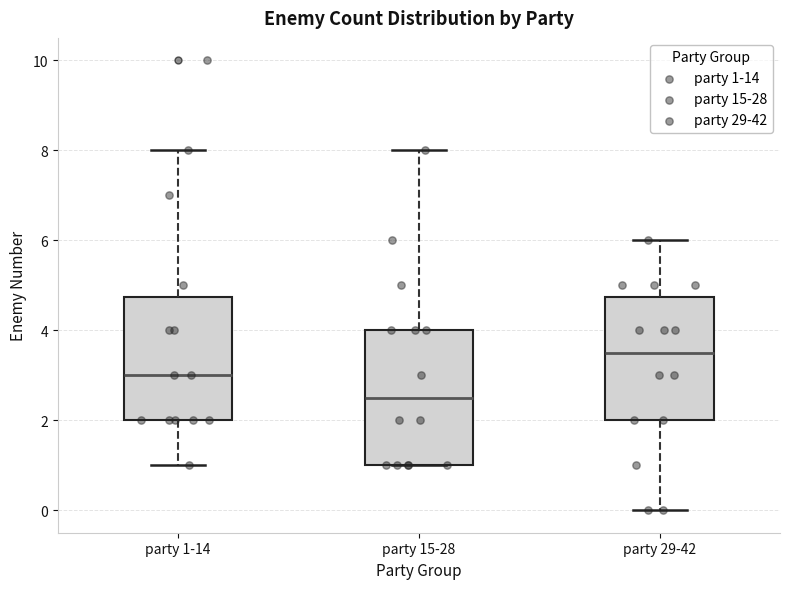

Where is the upper edge of the box for party 1-14 on the y-axis? The values are not printed on the chart, so give them approximately, as read against the axis.

4.8